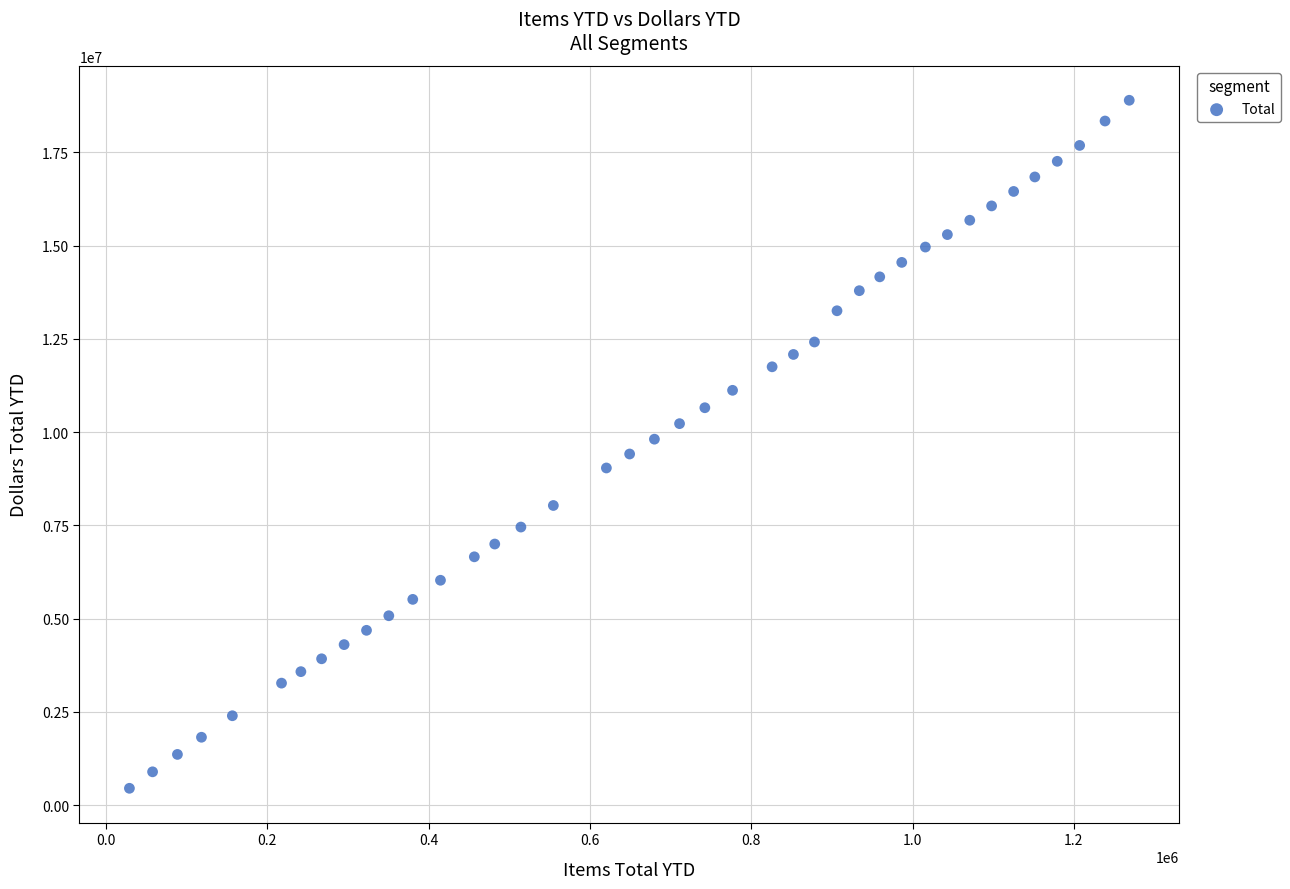

What is the range of Y values (max minus min)?

18443813